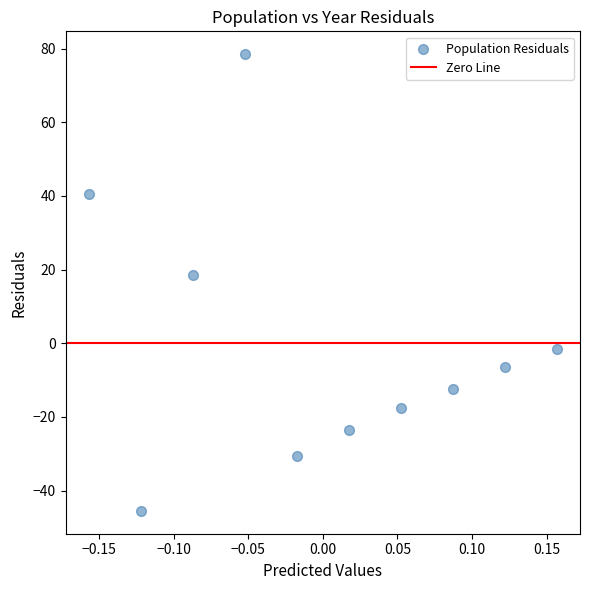

What Y value in the scatter plot is closest to 16?

18.5